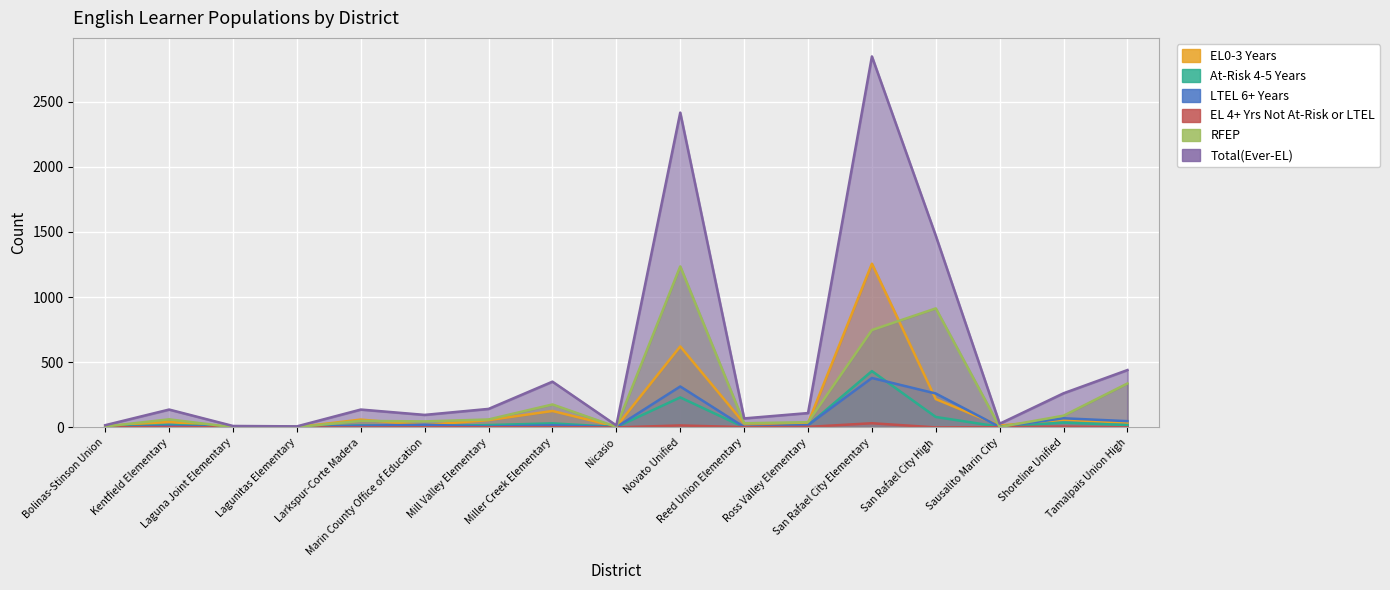

How many values in the At-Risk 4-5 Years series are below 16?

8